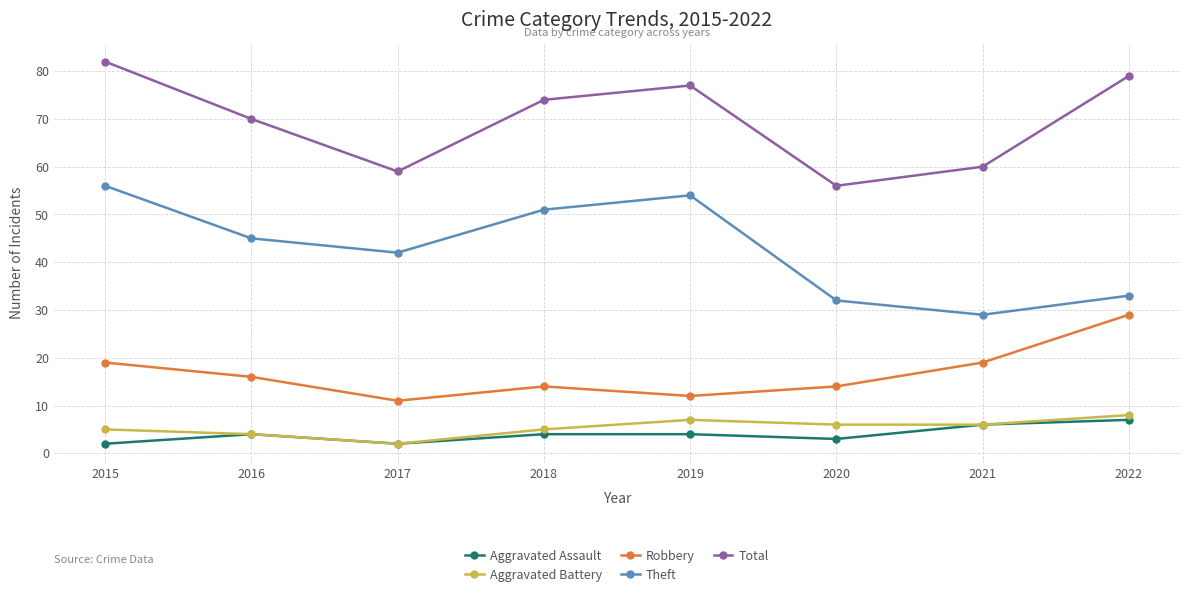

Which series has the largest range (max minus min)?

Theft